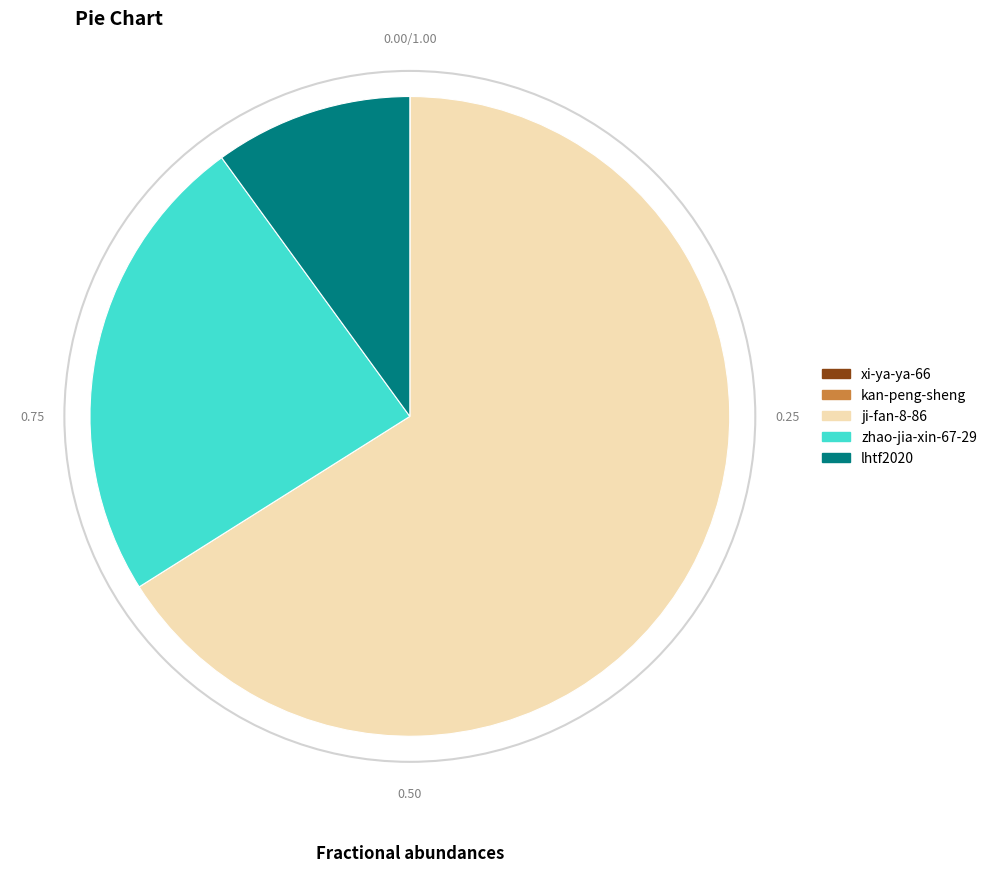

Which slice is the largest?

ji-fan-8-86